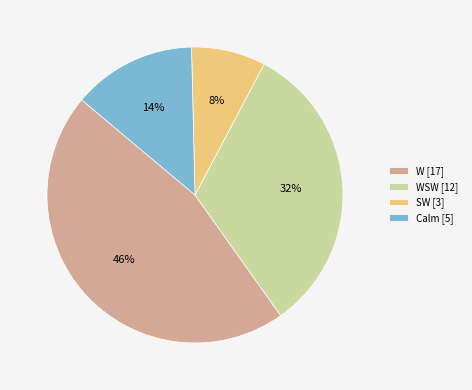

What percentage is the W [17] slice, to the nearest percent?

46%